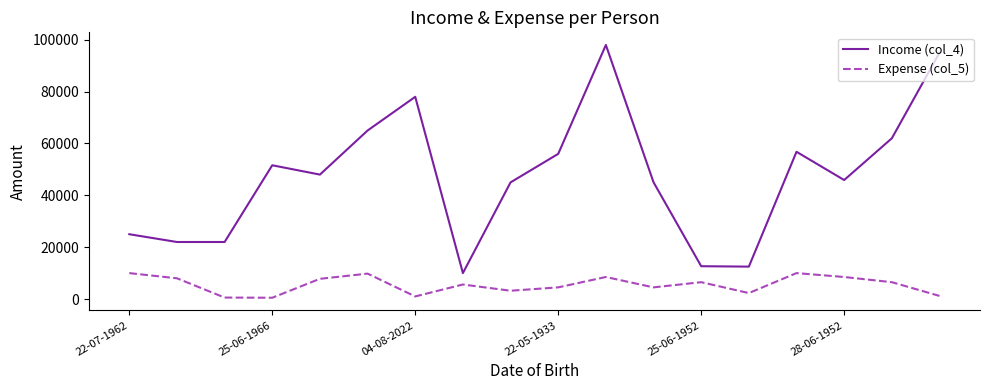

What is the greatest value displayed?

98000